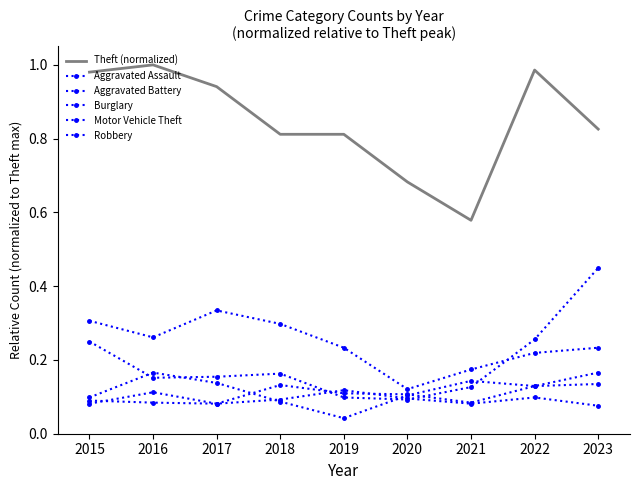

True or false: Aggravated Battery has more than 2 points higher than both neighbors.

True